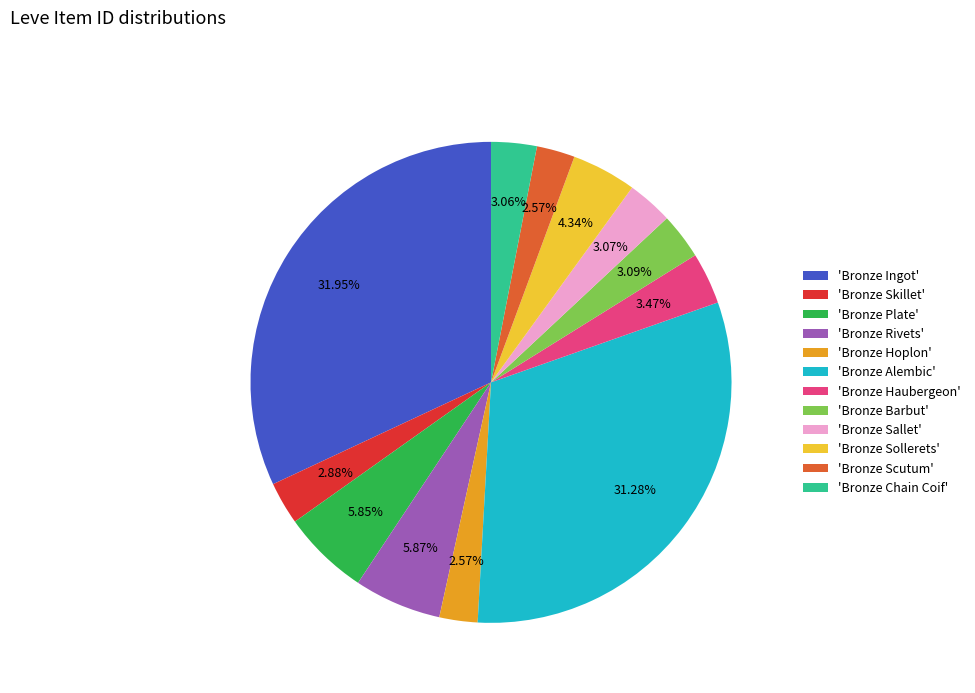

Which slice is the largest?

'Bronze Ingot'